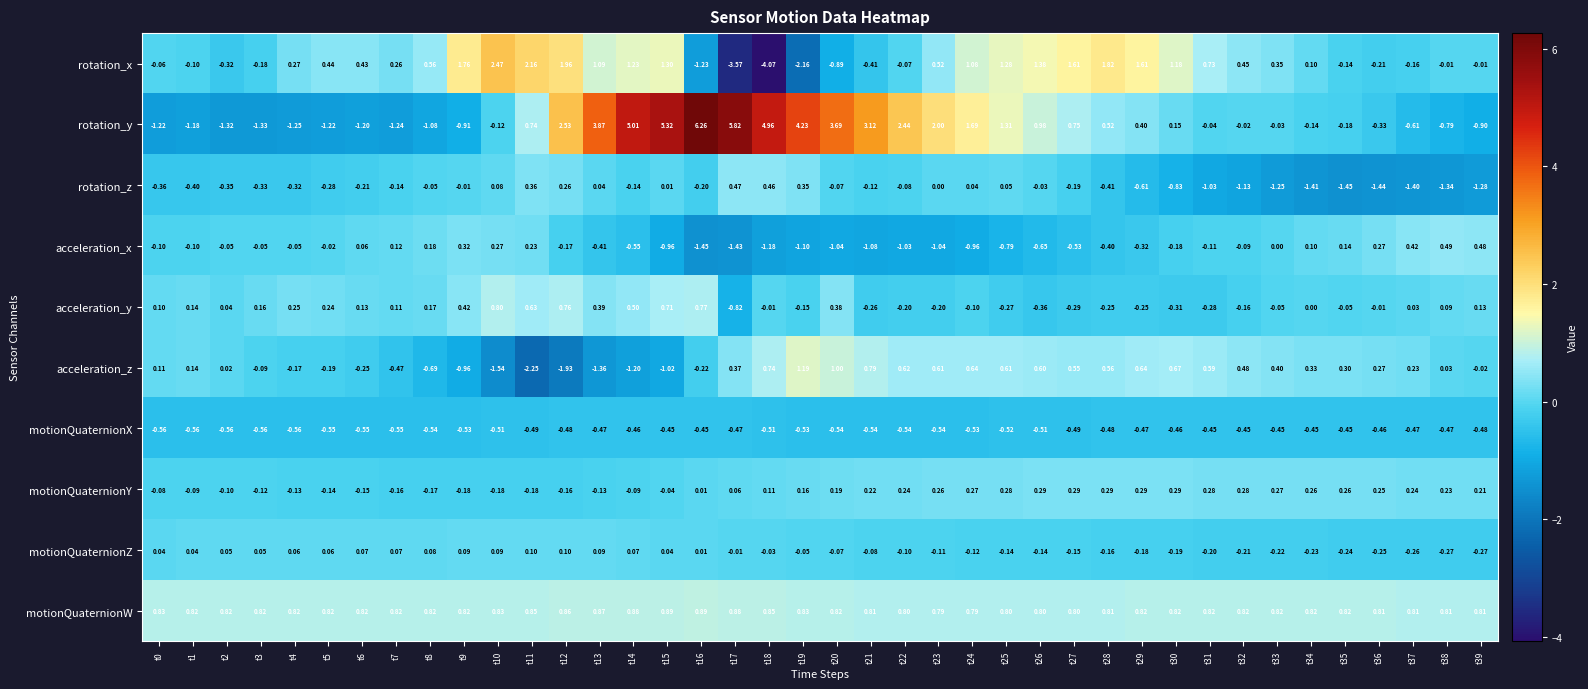

Which series changed the most between t22 and t26?

rotation_y